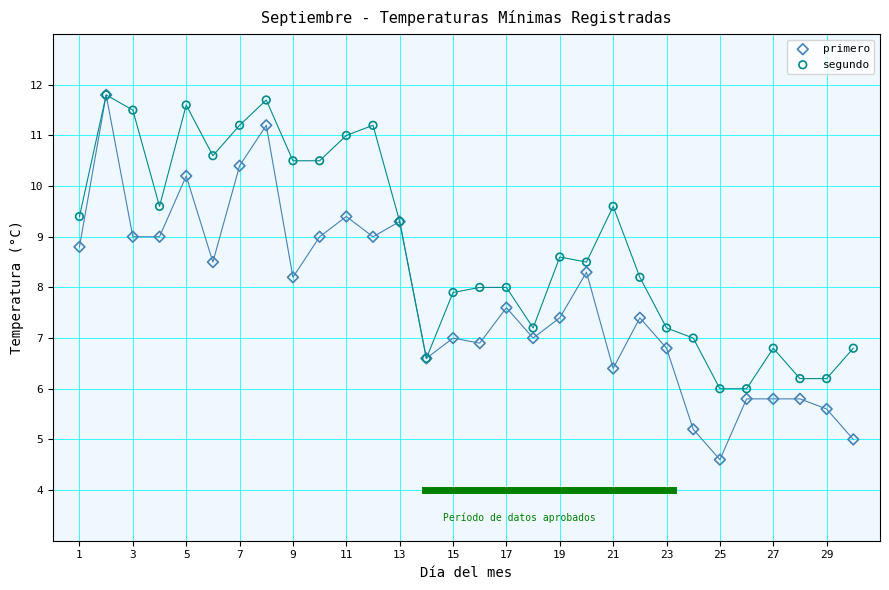

What are all the series names shown in the legend?

primero, segundo